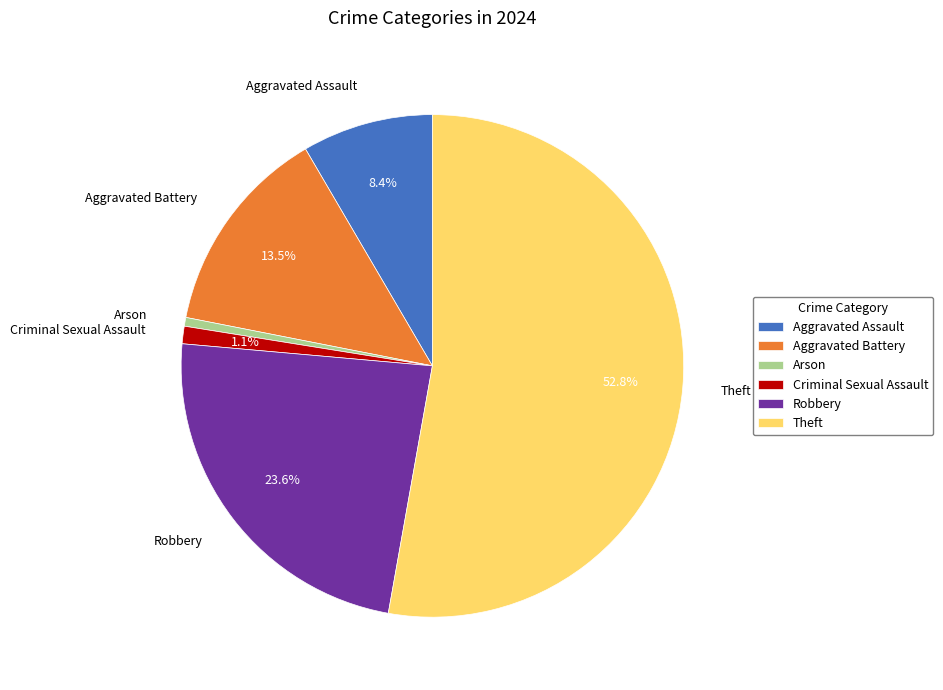

What is the smallest slice in the pie chart?

Arson